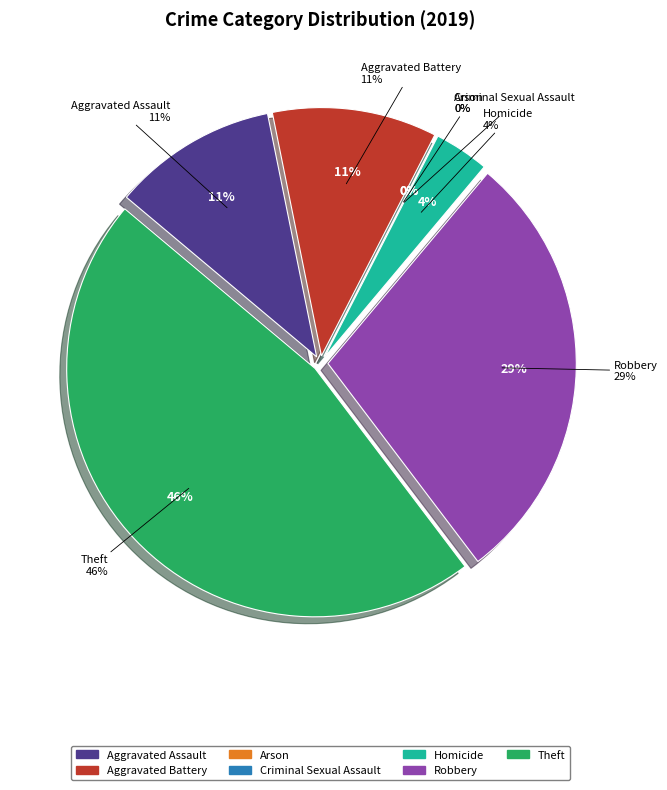

Count the number of slices in the pie.

7